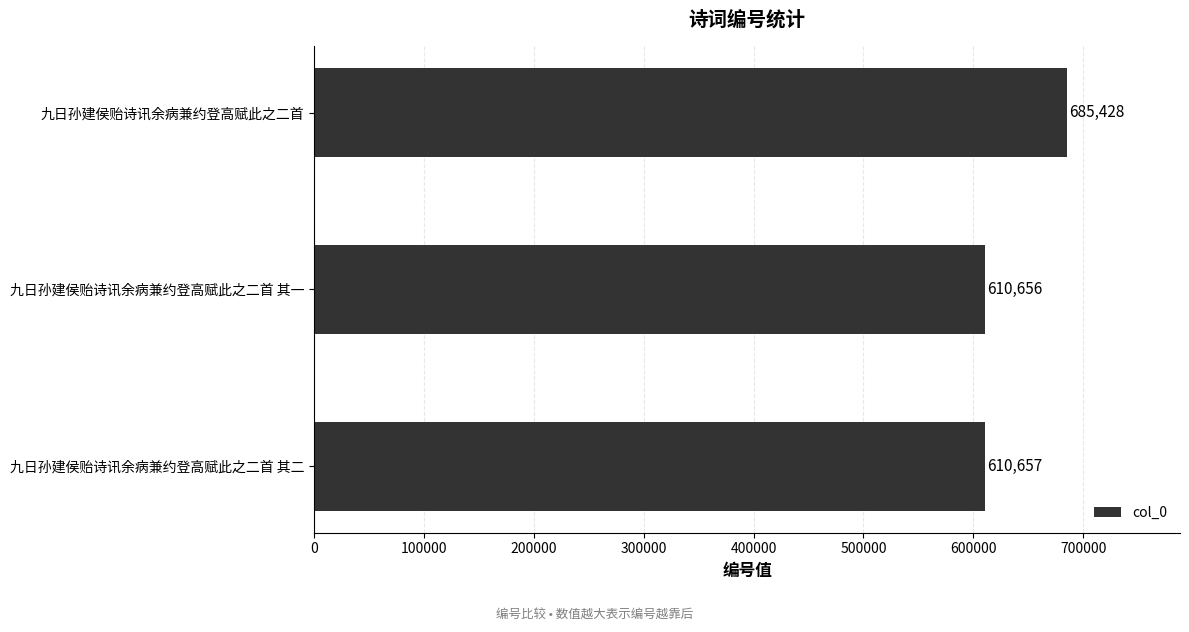

Is it true that the value at 九日孙建侯贻诗讯余病兼约登高赋此之二首 is 1041962?

False